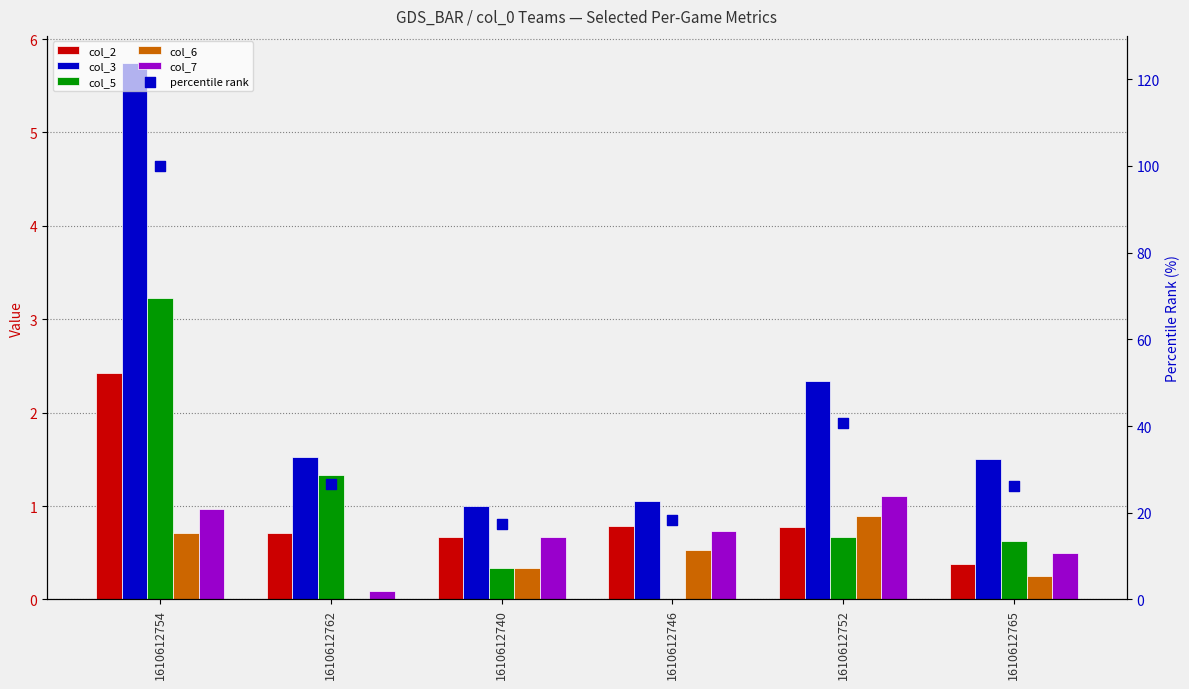

What are all the series names shown in the legend?

col_2, col_3, col_5, col_6, col_7, percentile rank